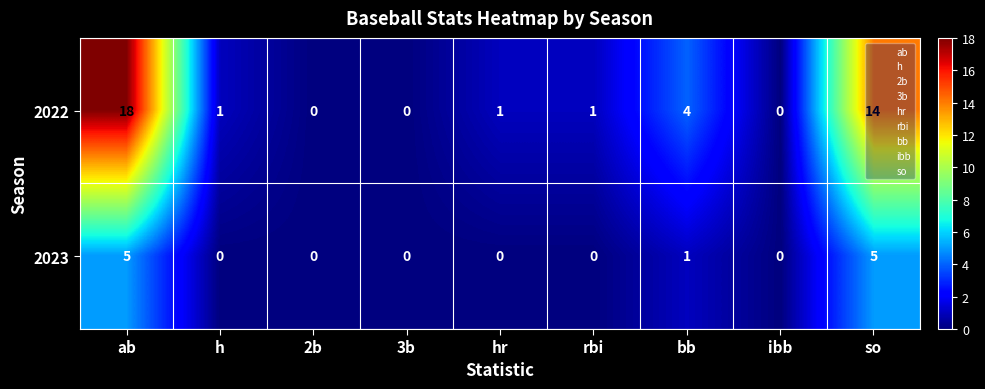

What is the difference between the maximum and minimum values in the 2023 series?

5